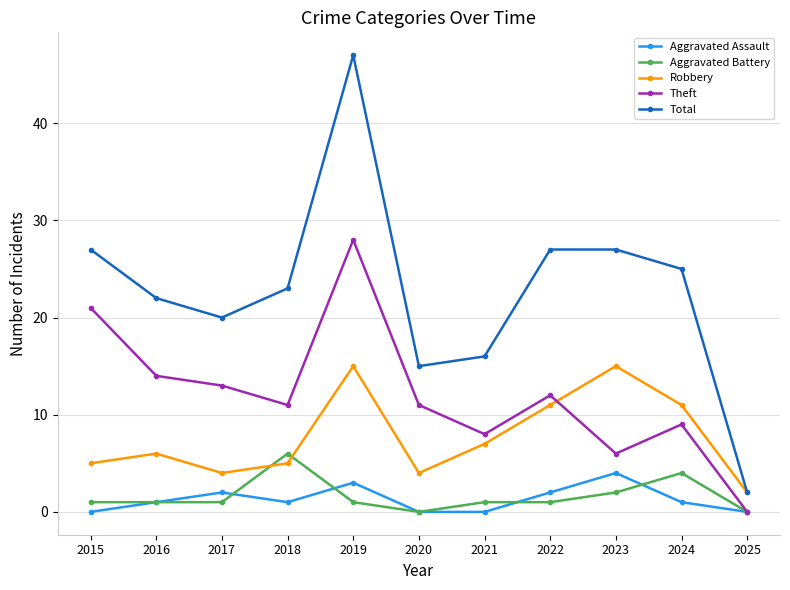

Which series has the largest total across all categories?

Total